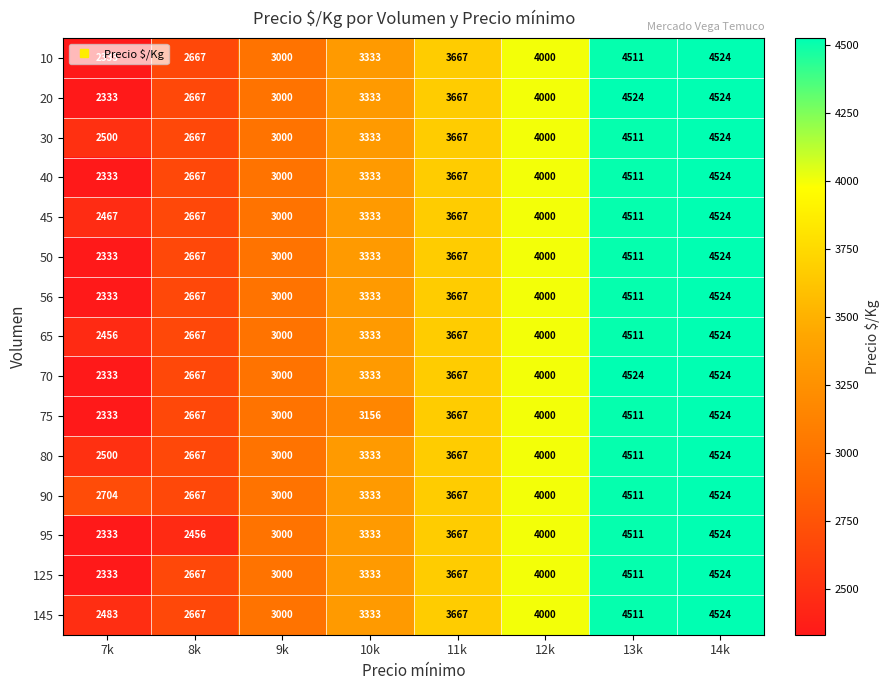

At which label does 80 reach its minimum?

7k